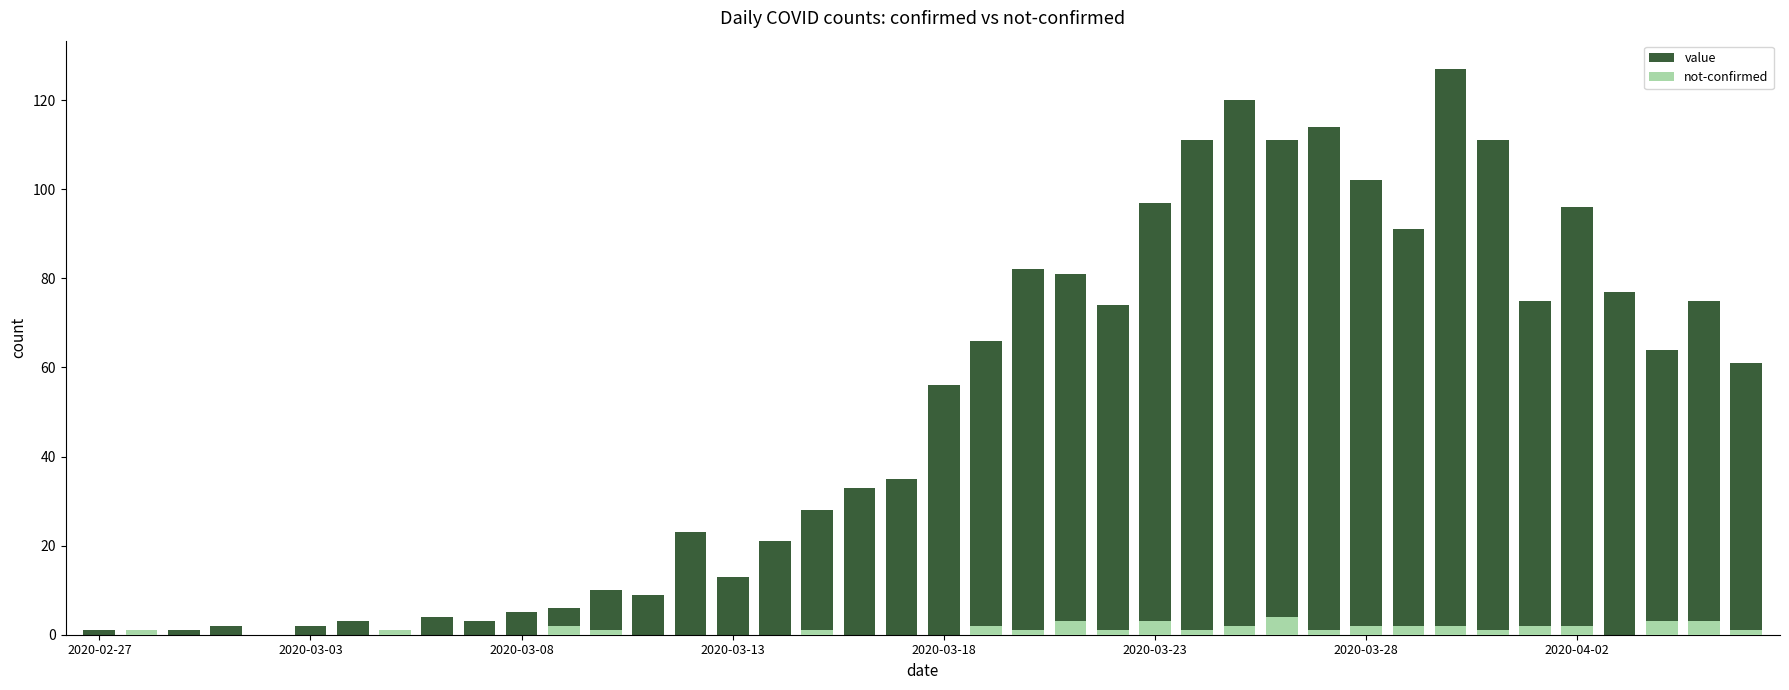

Rank the series by their average value, from highest to lowest.

value, not-confirmed